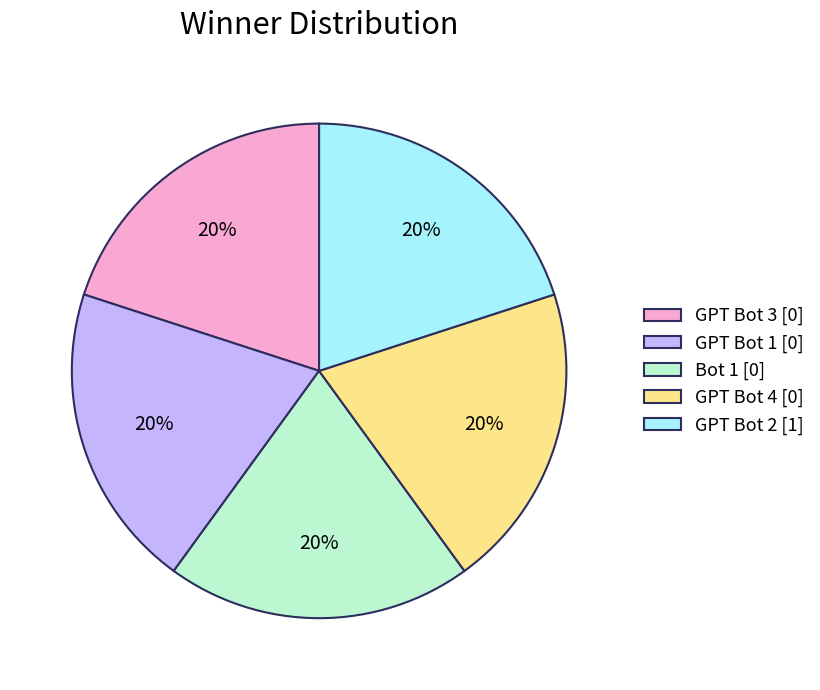

What is the ratio of the value at GPT Bot 1 [0] to the value at GPT Bot 3 [0]?

1.0